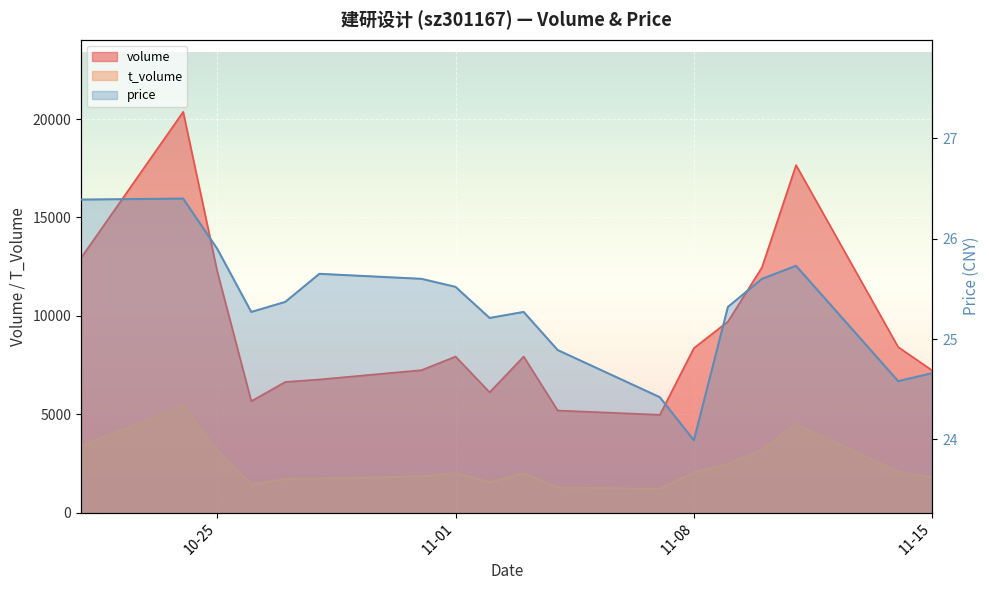

The value of t_volume at 11-01 is 2019.0. True or false?

True